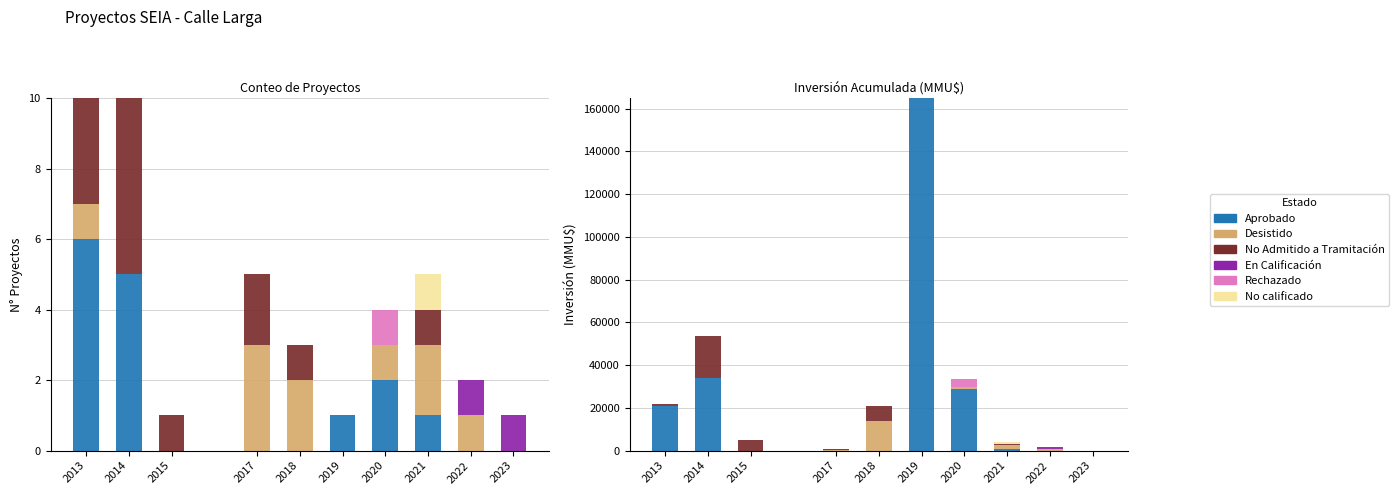

What is the total value across all series at 2021?

3870